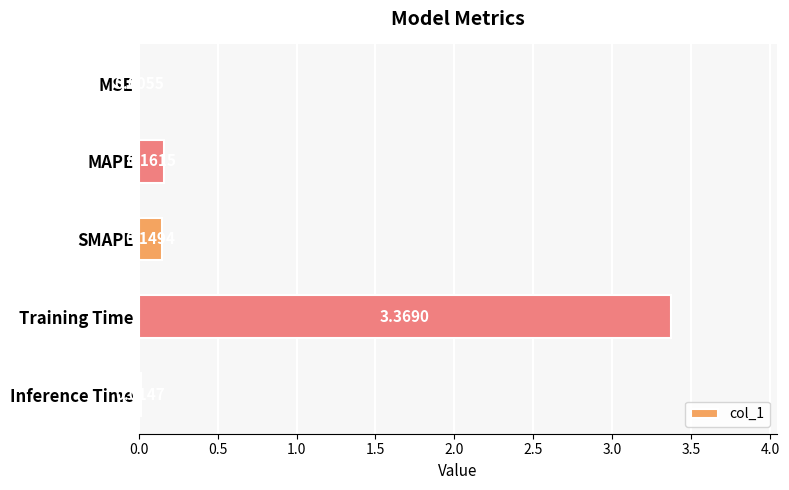

What is the change in value from Training Time to Inference Time?

-3.4